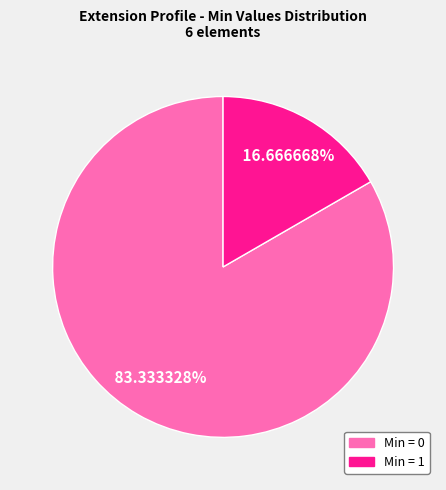

Does any single category account for the majority?

Yes